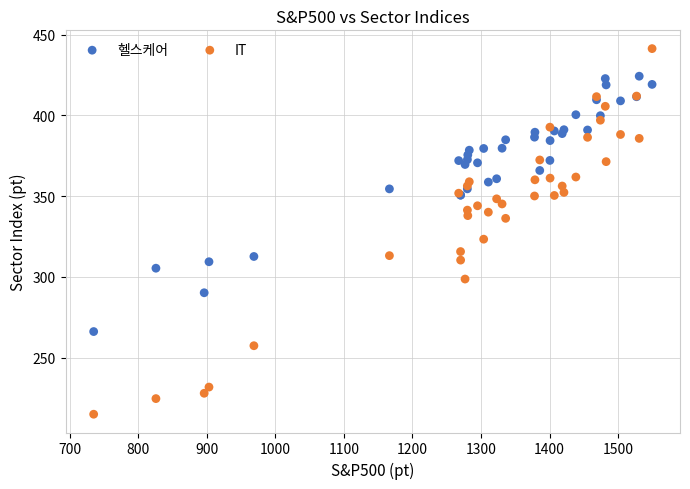

Across all series, what Y value is closest to 328?

323.4